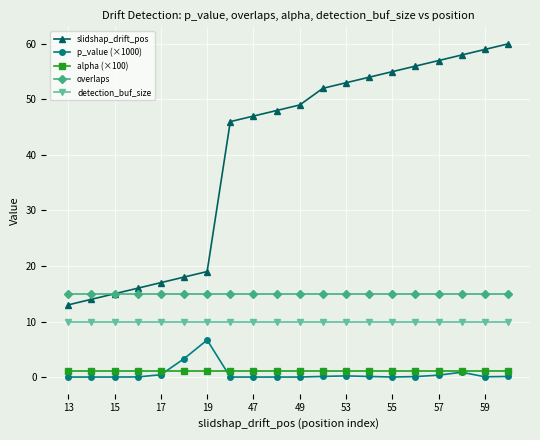

What is the highest value of the p_value (×1000) series?

6.7